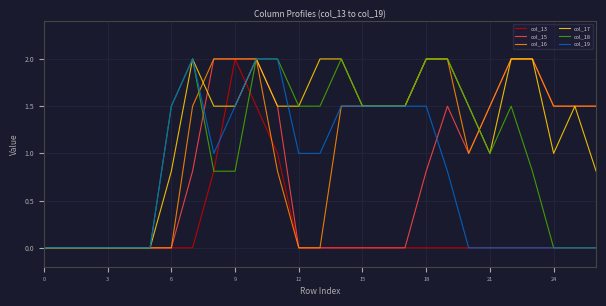

Which series has the largest total across all categories?

col_17